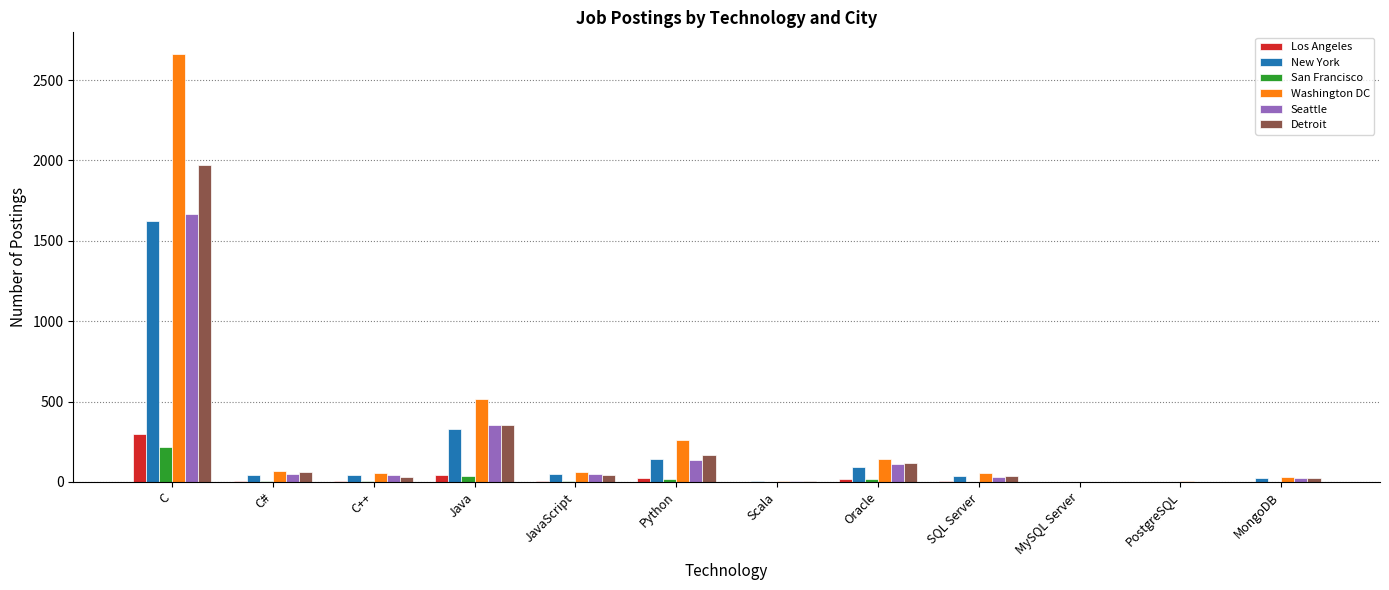

What is the average value of the San Francisco series?

25